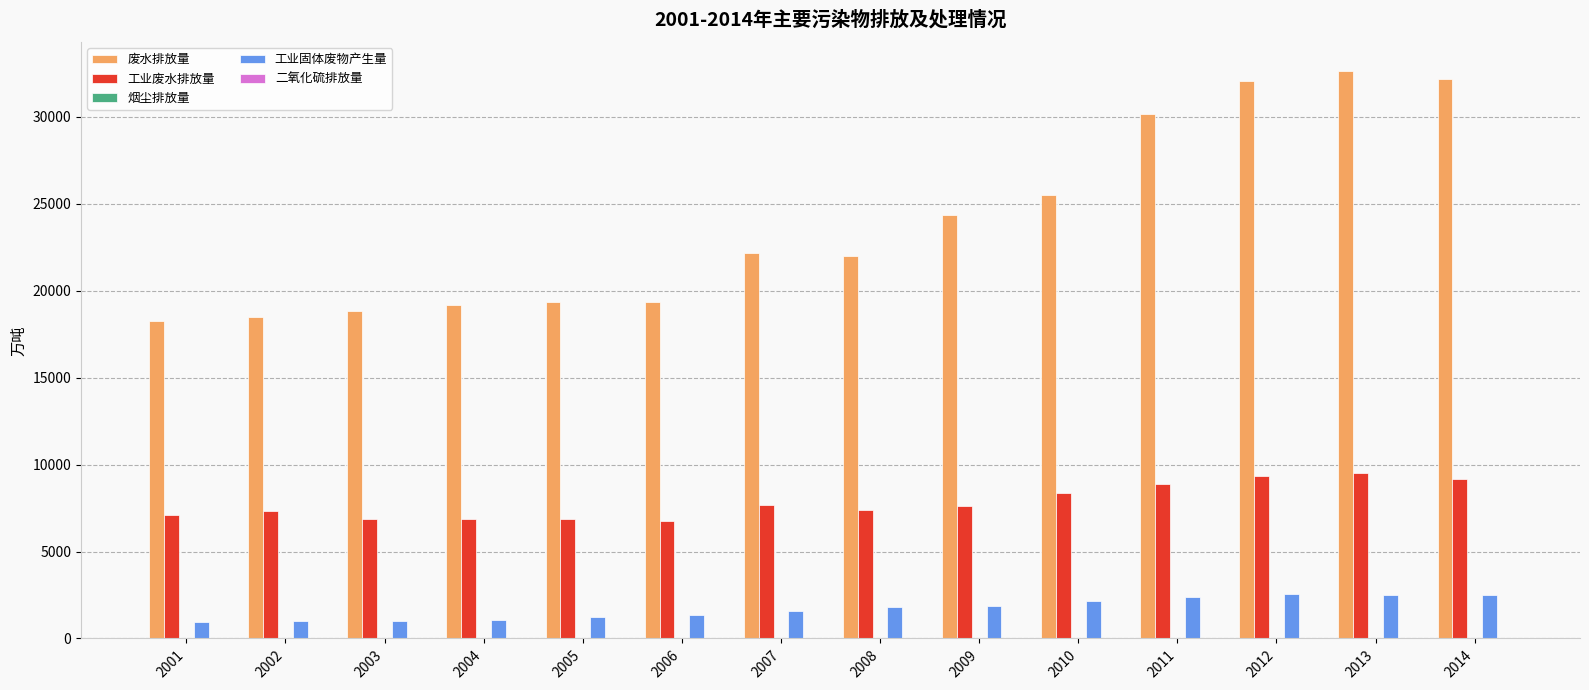

How many groups of bars are there?

14